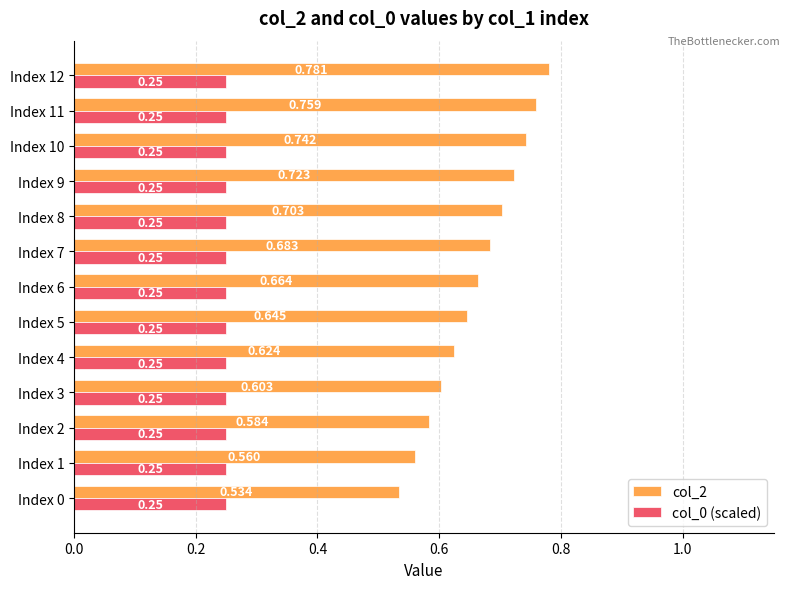

Which series has the largest total across all categories?

col_2